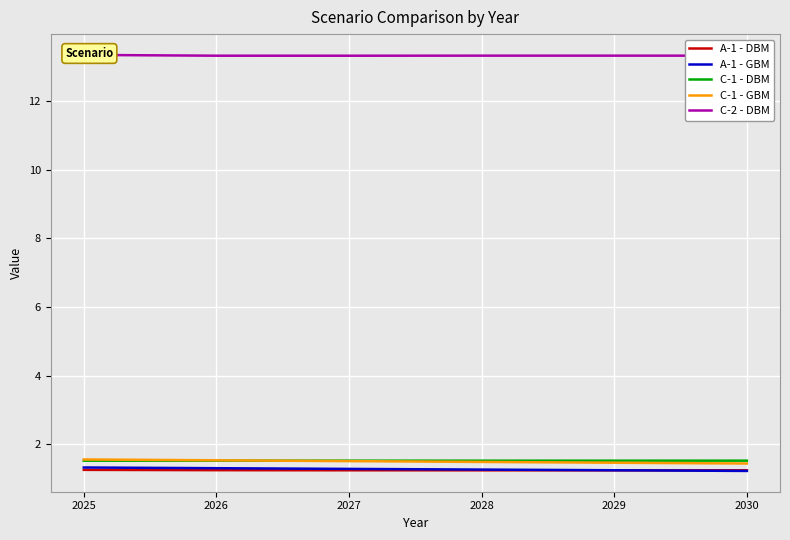

The value of C-2 - DBM at 2025 is 13.3. True or false?

True